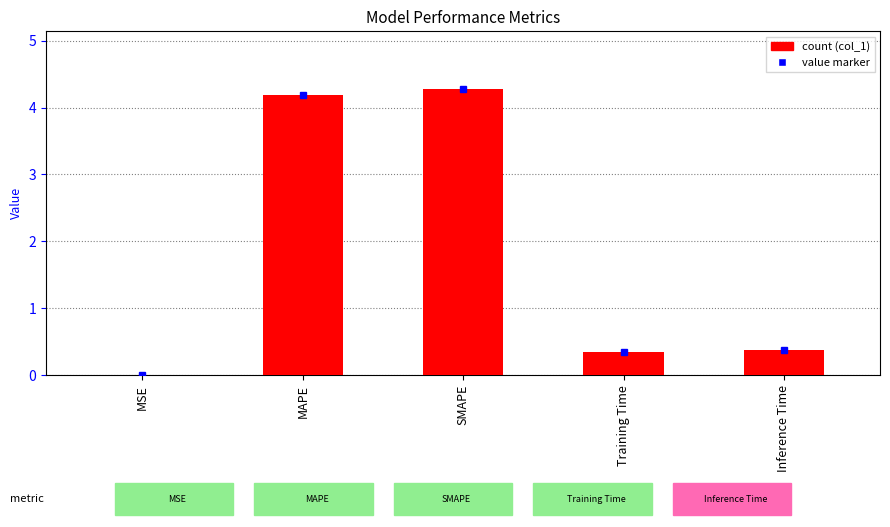

Which category has the highest value across all series?

SMAPE